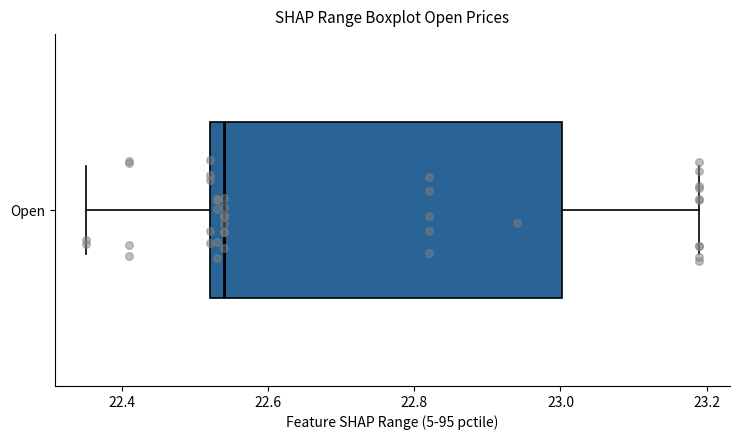

Where does the median line of the box for Open sit on the x-axis? The values are not printed on the chart, so give them approximately, as read against the axis.

22.54